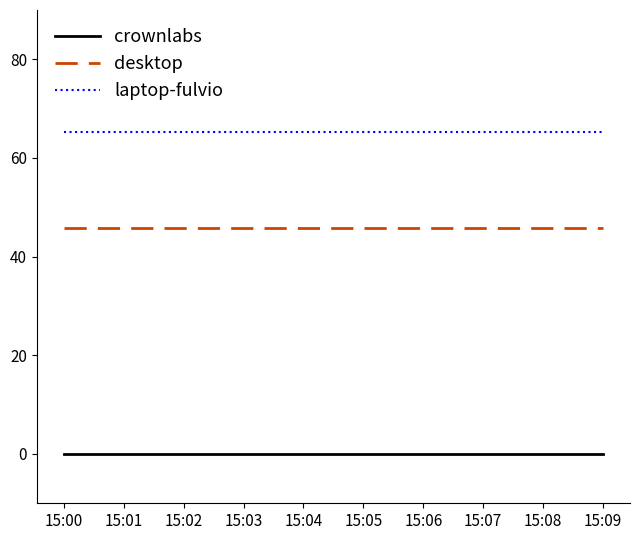

What is the difference between the highest and lowest values at 15:04?

65.2